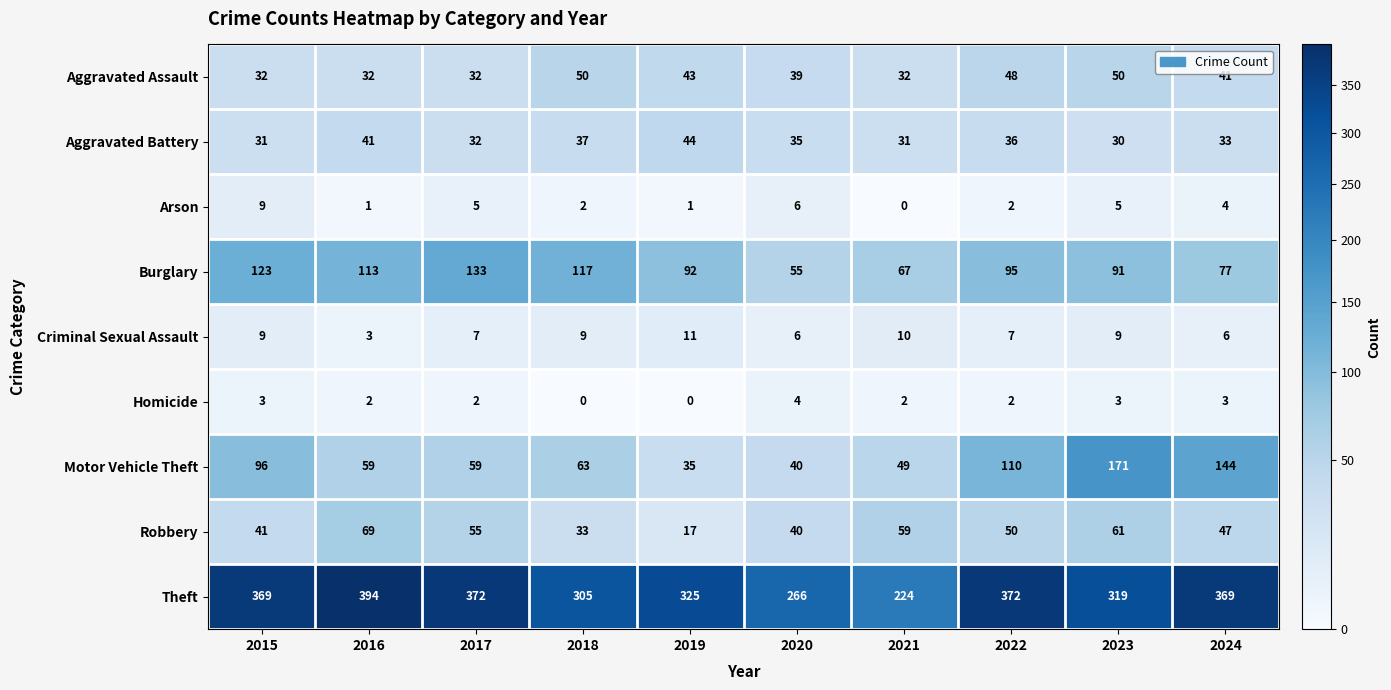

Is the value of Homicide at 2017 greater than the value of Burglary at 2023?

No